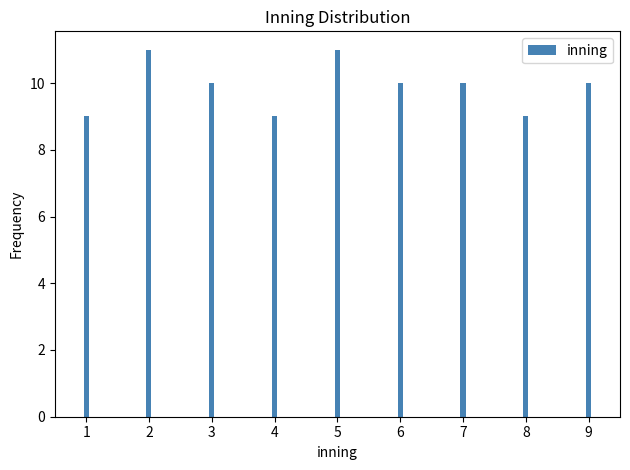

Reading left to right, extract all data points from this chart.

9	11	10	9	11	10	10	9	10